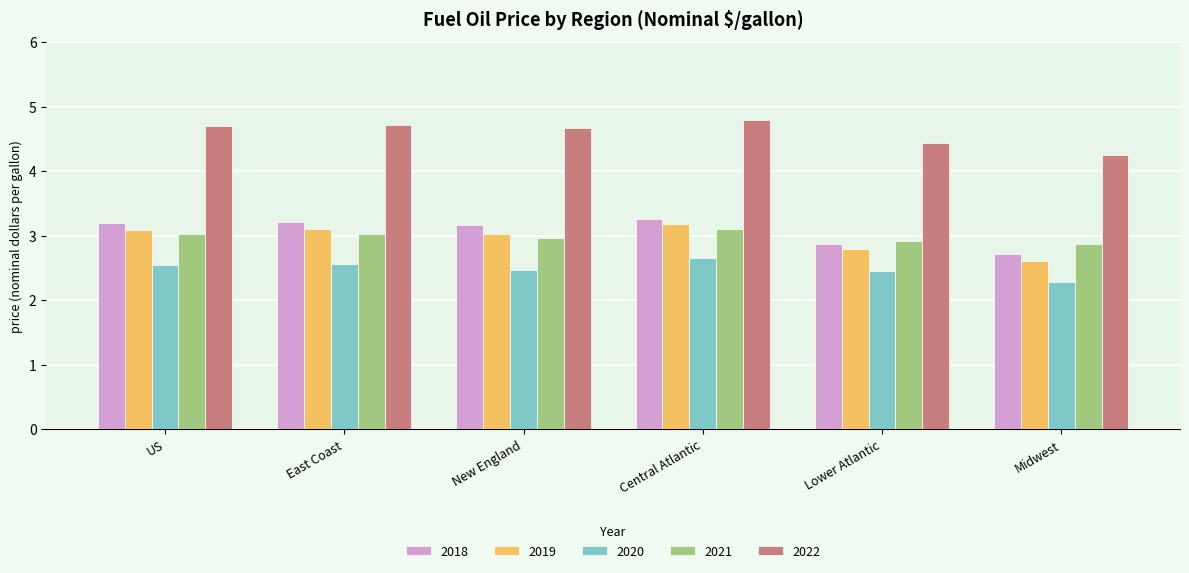

At which category is the sum across all series the highest?

Central Atlantic